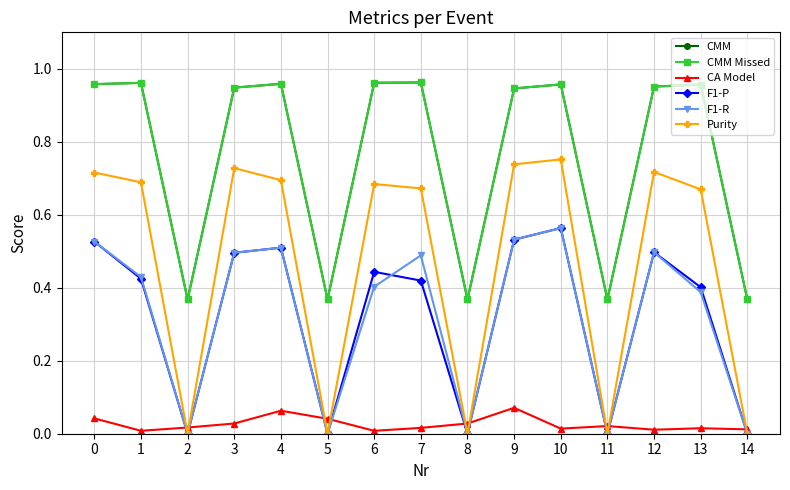

Which category has the lowest value in the F1-R series?

2